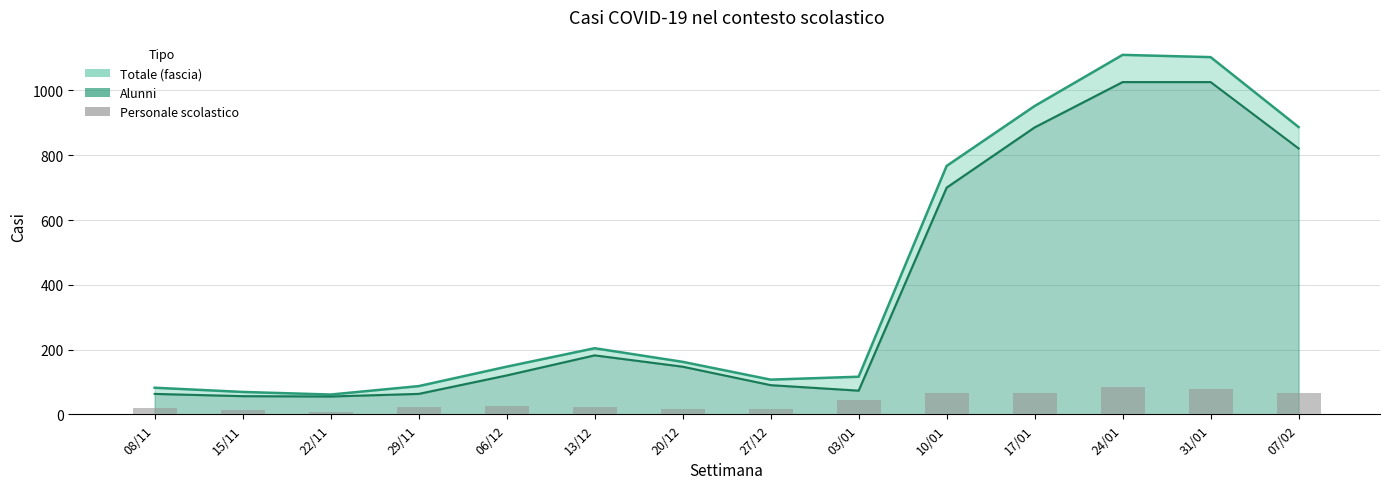

What is the label of the 8th bar from the right?

20/12